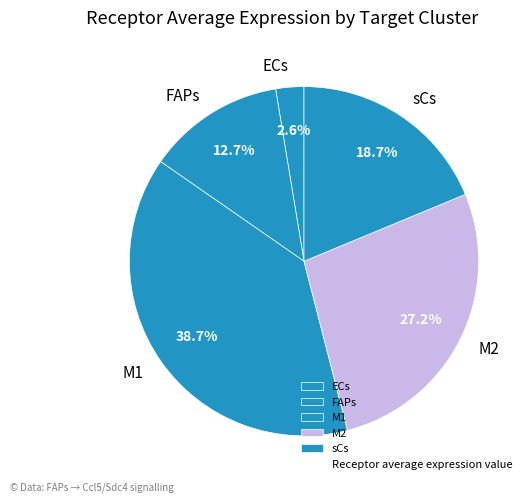

Is M1 the majority of the pie?

No